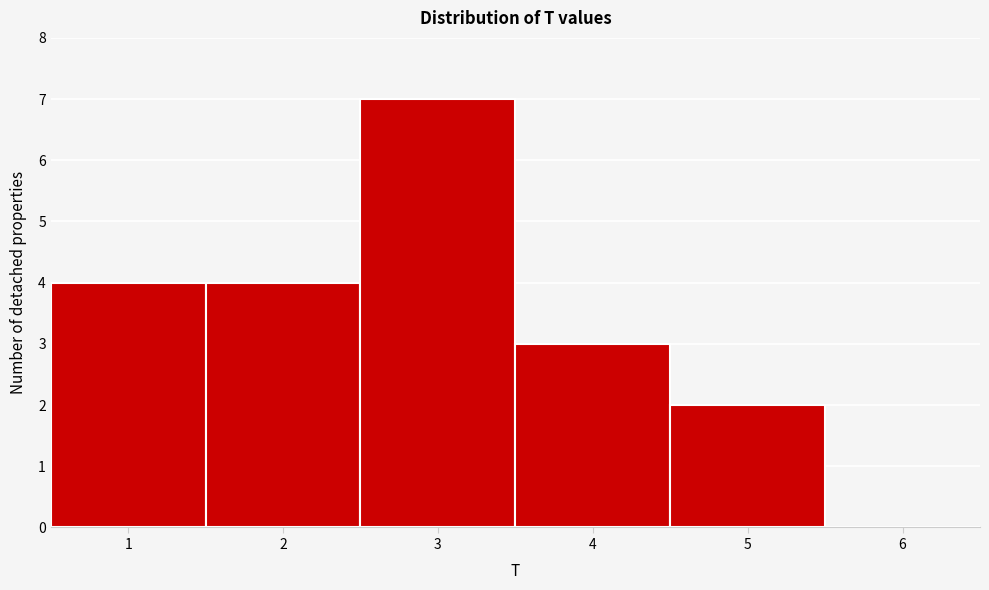

Reading left to right, list every bar in this chart as the range it spans on the x-axis followed by its height. The values are not printed on the chart, so give them approximately, as read against the axis.

0.5 to 1.5: 4
1.5 to 2.5: 4
2.5 to 3.5: 7
3.5 to 4.5: 3
4.5 to 5.5: 2
5.5 to 6.5: 0